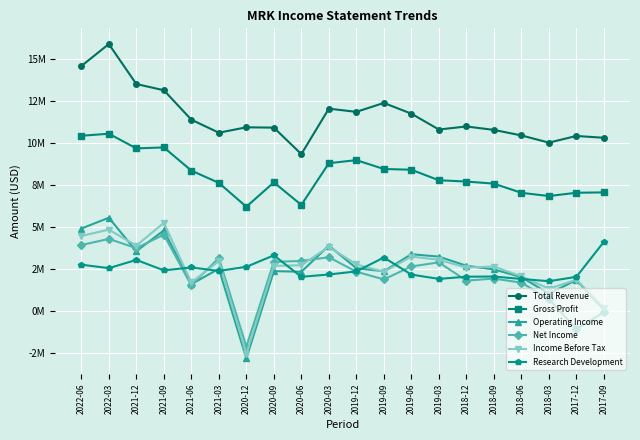

What are all the series names shown in the legend?

Total Revenue, Gross Profit, Operating Income, Net Income, Income Before Tax, Research Development